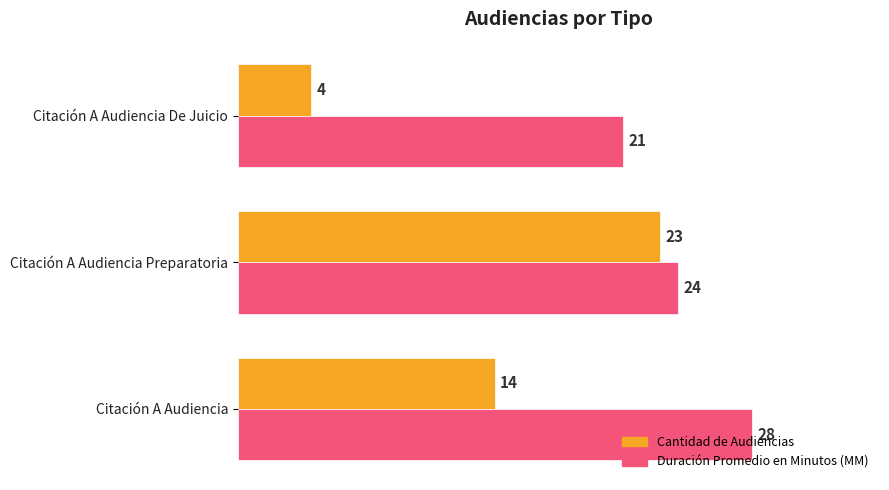

What is the sum of the Duración Promedio en Minutos (MM) values at Citación A Audiencia Preparatoria and Citación A Audiencia?

52